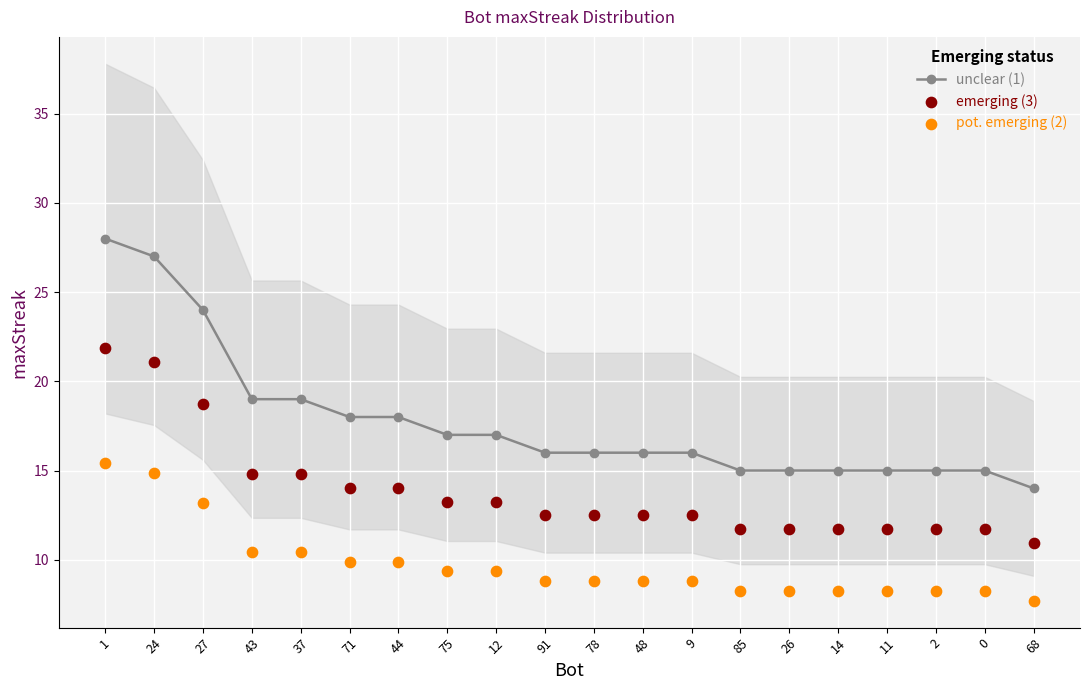

Which series has the largest total across all categories?

unclear (1)